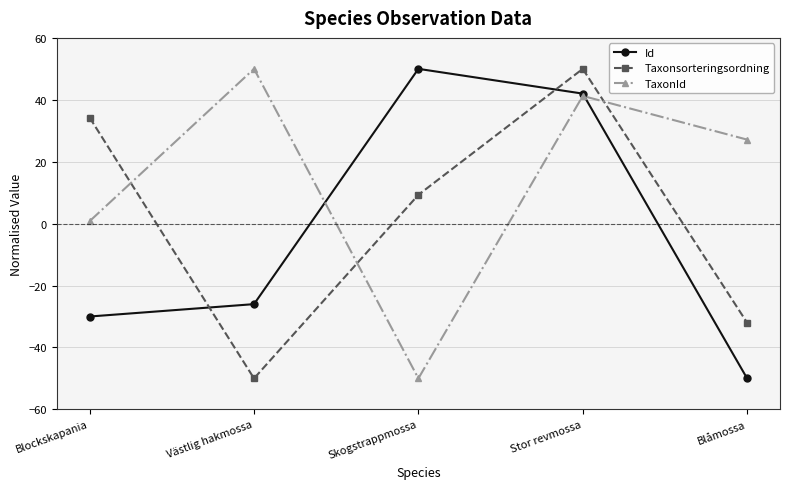

After their last crossing, which series has the higher values: Id or TaxonId?

TaxonId